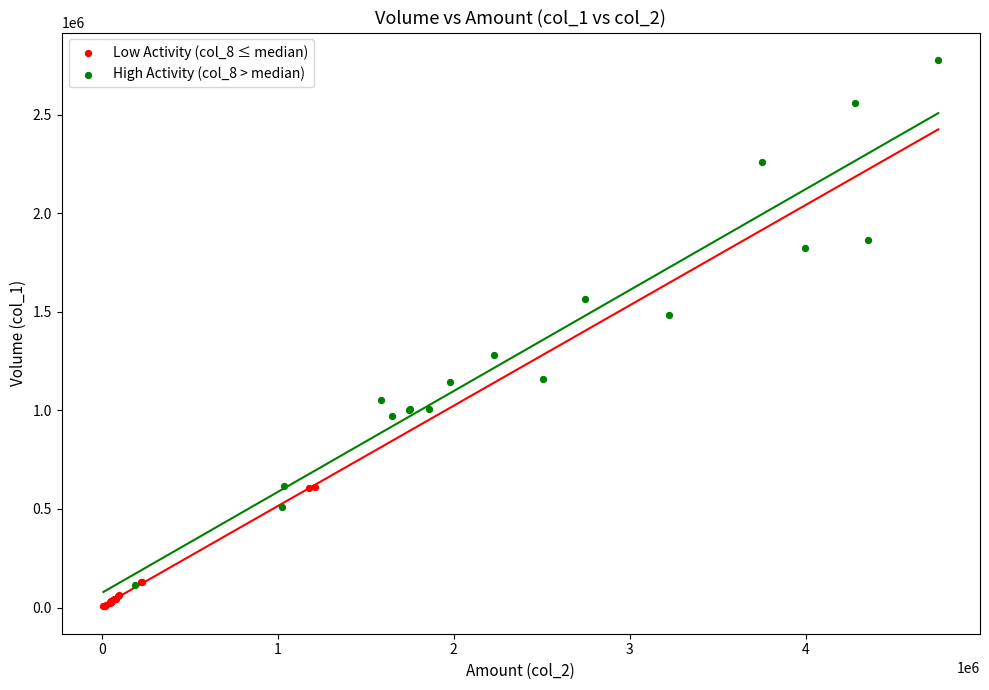

Which series contains the highest Y value?

High Activity (col_8 > median)